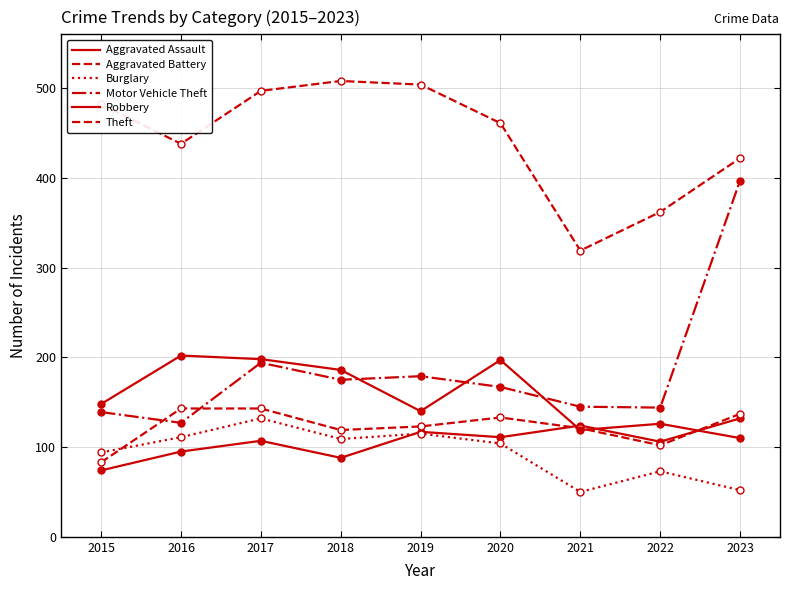

Does the chart display data point markers on the line(s)?

No